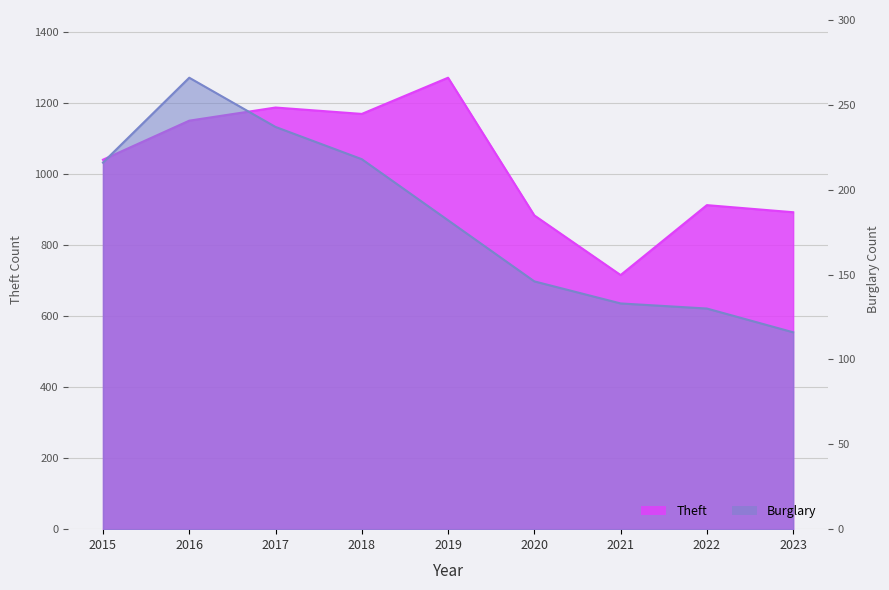

How many data points in Theft are less than 1041?

4